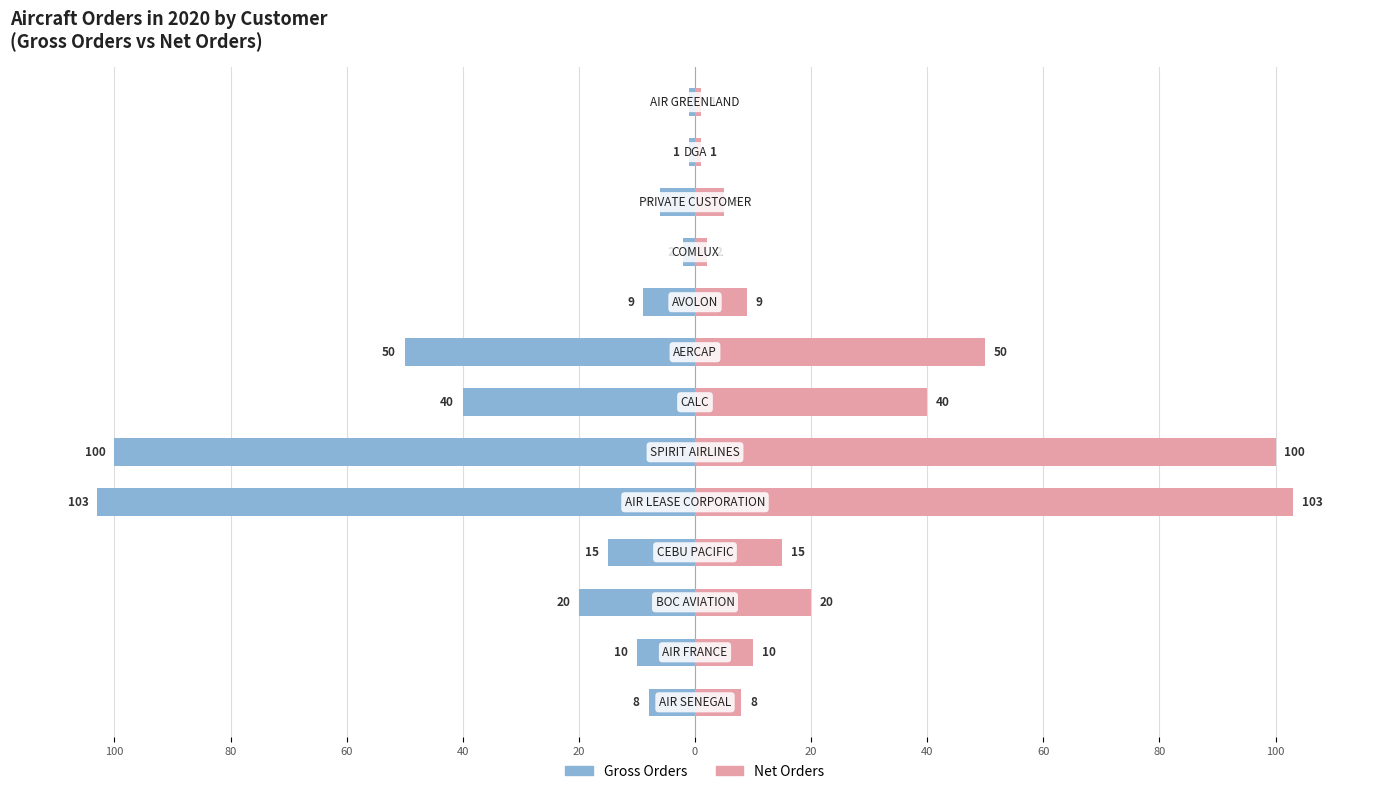

Reading right to left, list all the values displayed in this chart.

Gross Orders: 120=-1	100=-1	80=-6	60=-2	40=-9	20=-50	0=-40	20=-100	40=-103	60=-15	80=-20	100=-10	120=-8
Net Orders: 120=1	100=1	80=5	60=2	40=9	20=50	0=40	20=100	40=103	60=15	80=20	100=10	120=8